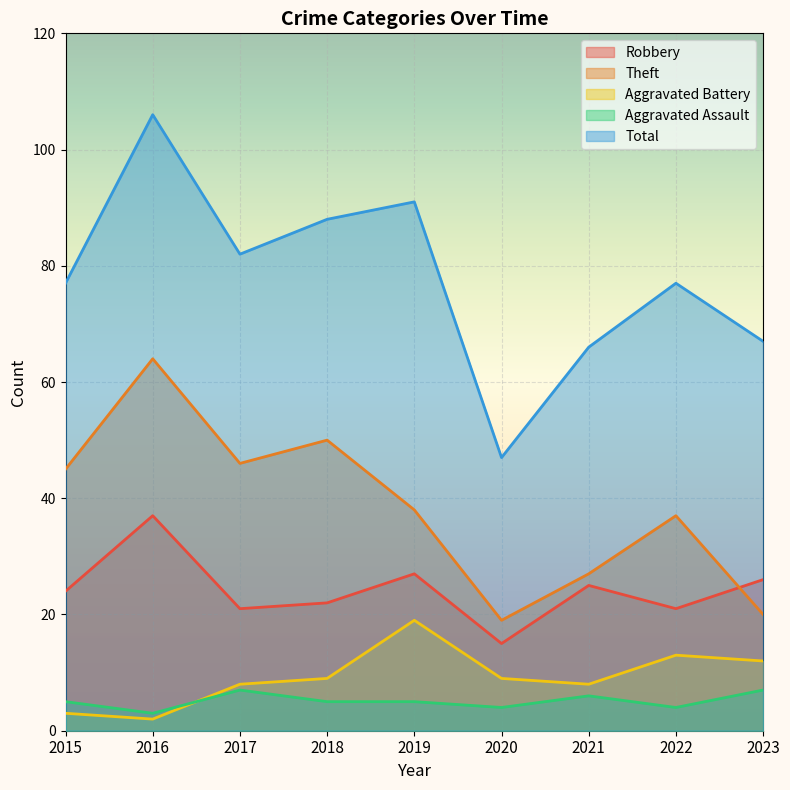

At which label does Aggravated Battery first exceed 9?

2019